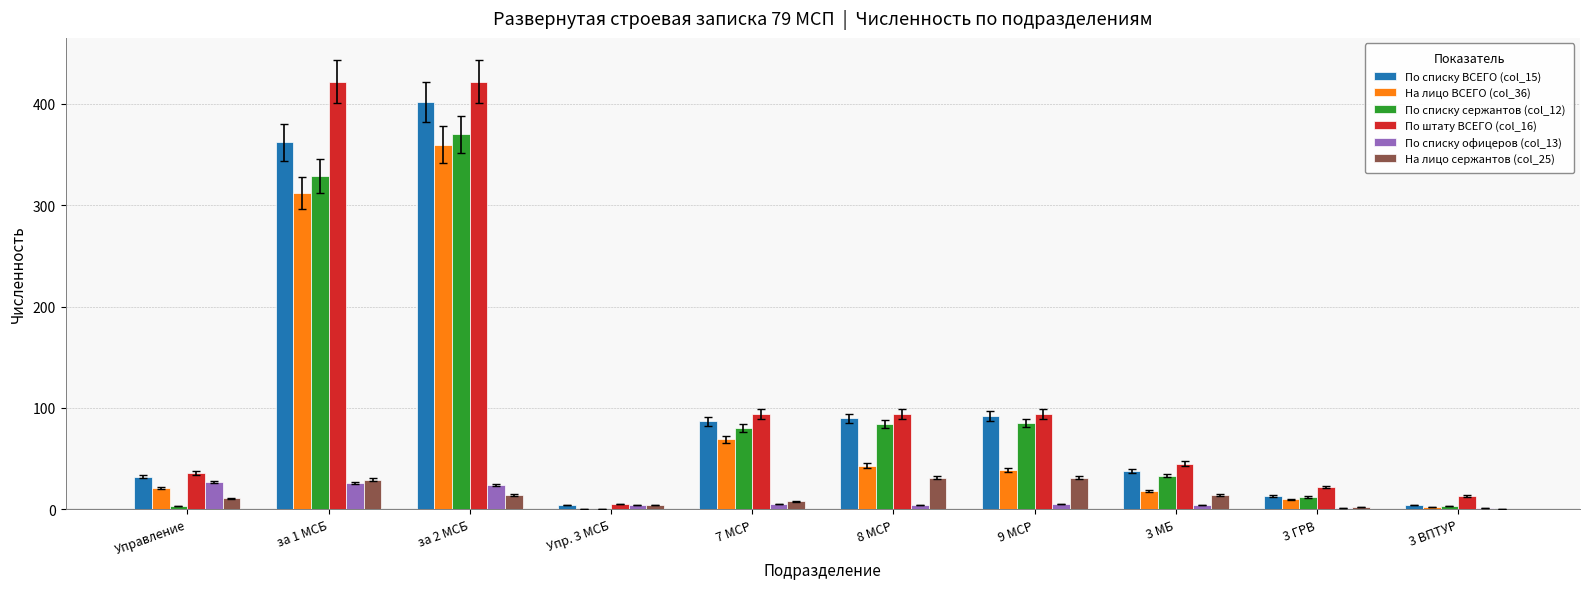

At which category is the sum across all series the highest?

за 2 МСБ